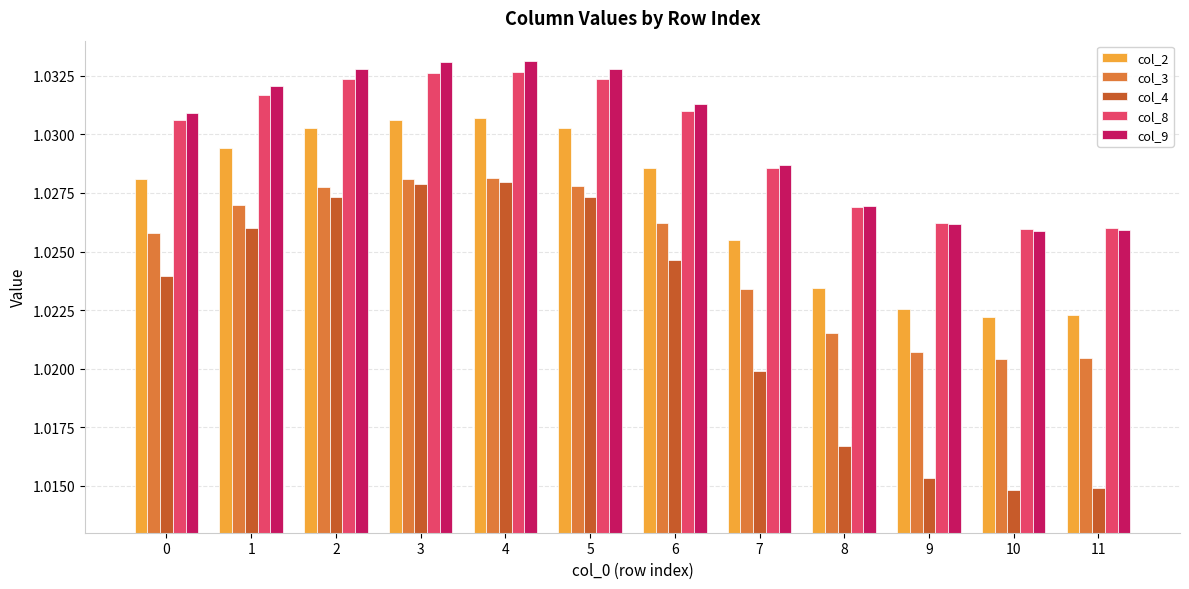

How many col_3 values are between 1 and 2?

12